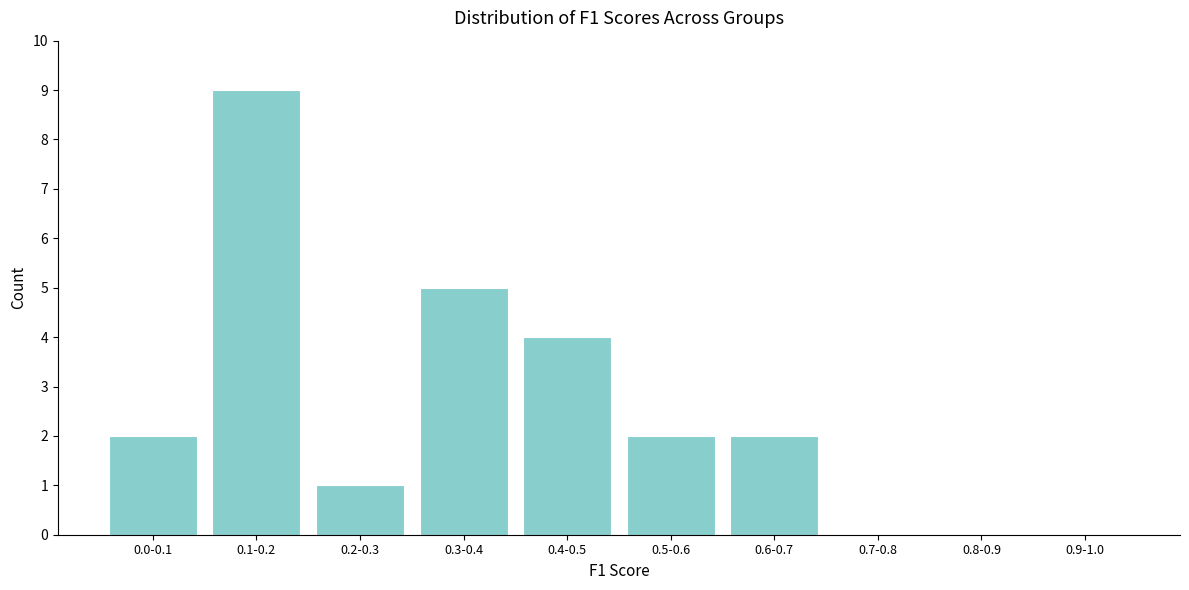

Reading right to left, list all the values displayed in this chart.

0.9-1.0=0	0.8-0.9=0	0.7-0.8=0	0.6-0.7=2	0.5-0.6=2	0.4-0.5=4	0.3-0.4=5	0.2-0.3=1	0.1-0.2=9	0.0-0.1=2